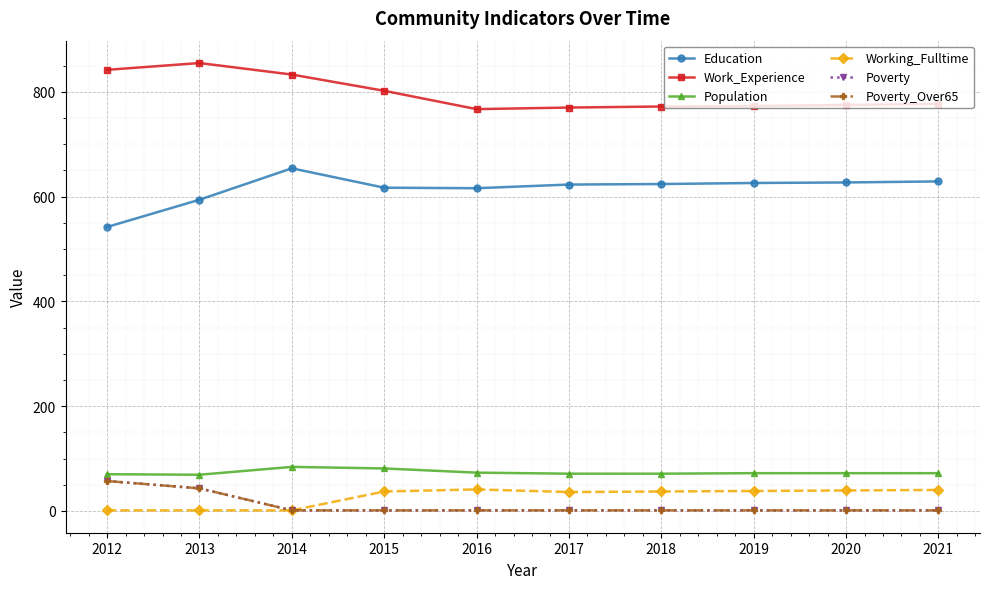

Is this an area chart (filled region under the line)?

No